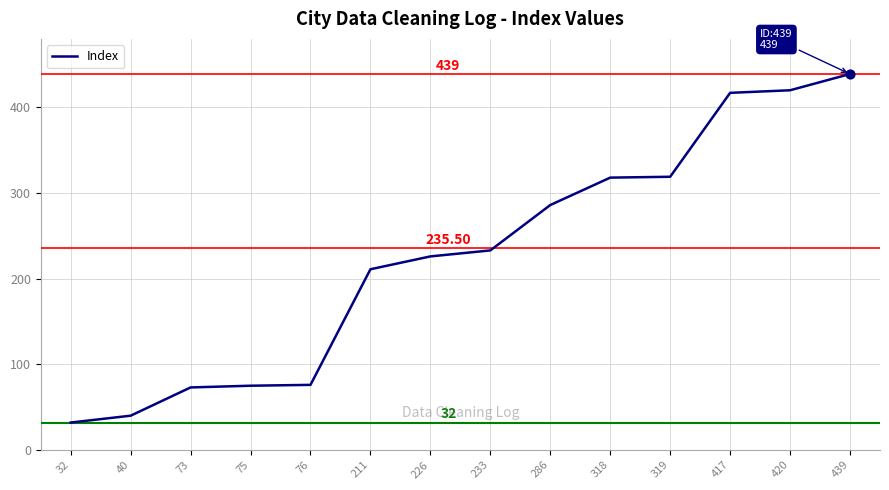

What is the ratio of the value at 73 to the value at 75?

1.0